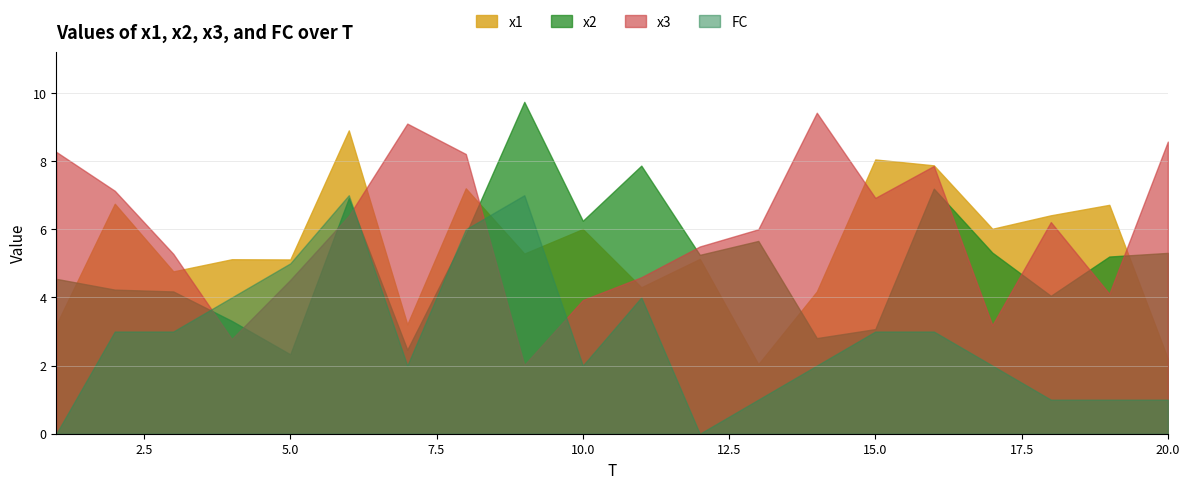

What is the difference between the maximum and second lowest values in the x3 series?

6.6